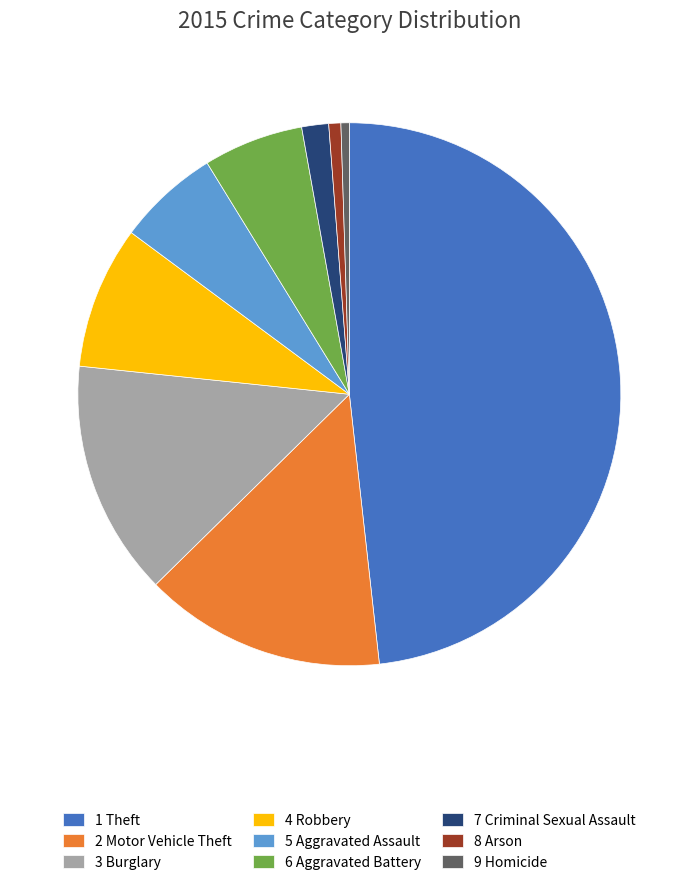

Do 9 Homicide and 4 Robbery together represent more than half of the pie?

No